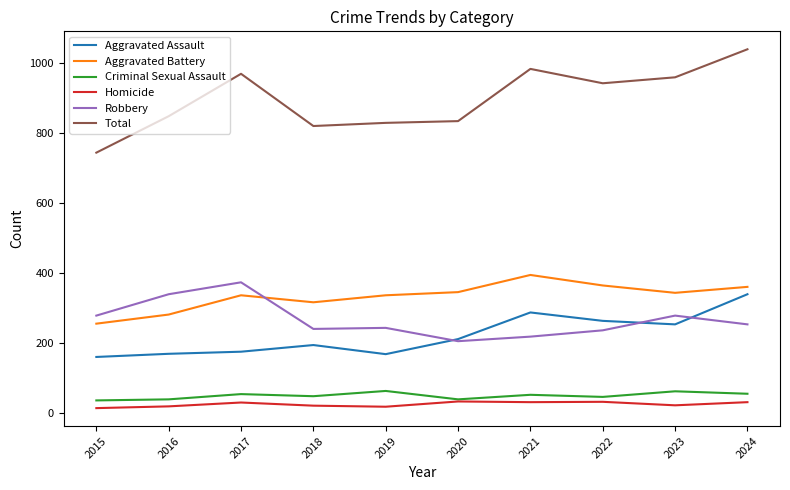

Between which two adjacent categories do Robbery and Aggravated Battery first intersect?

2017 and 2018